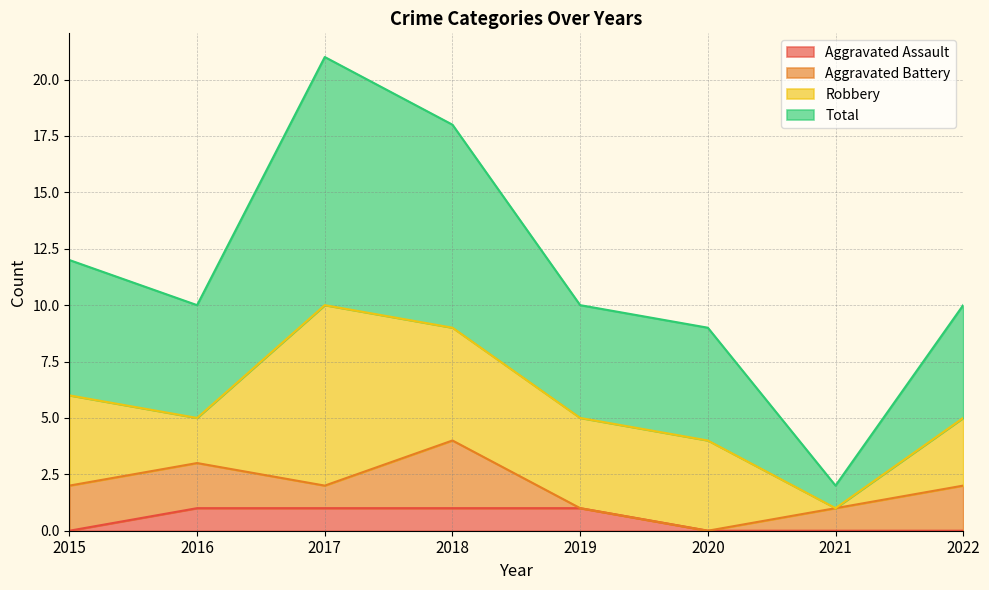

What are all the series names shown in the legend?

Aggravated Assault, Aggravated Battery, Robbery, Total